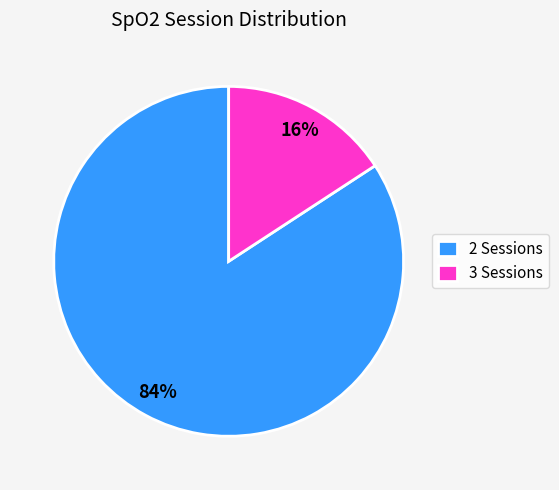

Rank the categories by value from lowest to highest.

3 Sessions, 2 Sessions